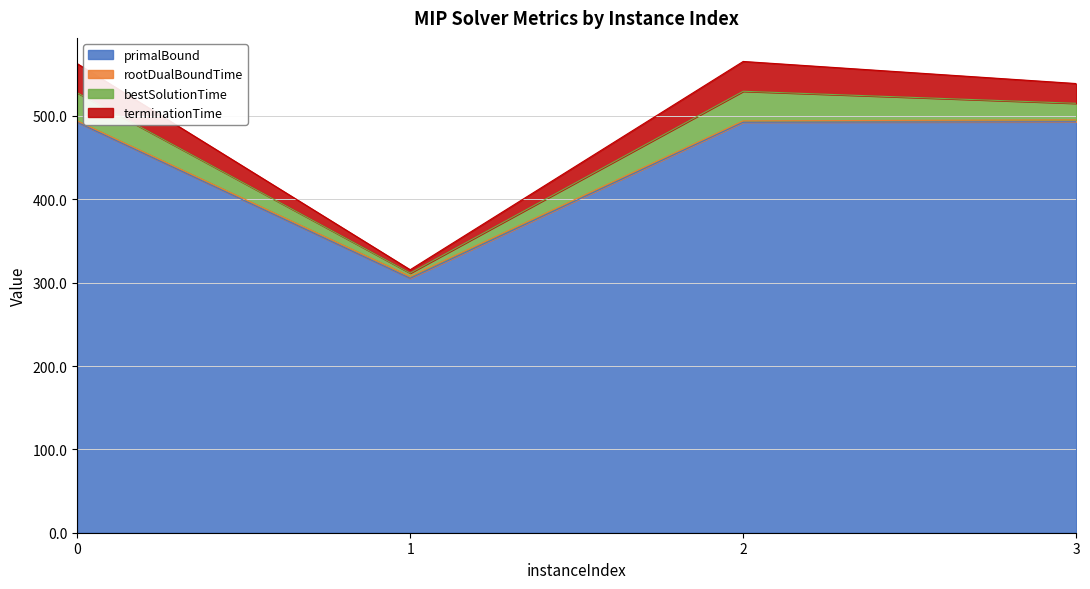

True or false: primalBound has a value of 89.8 at 1.

False